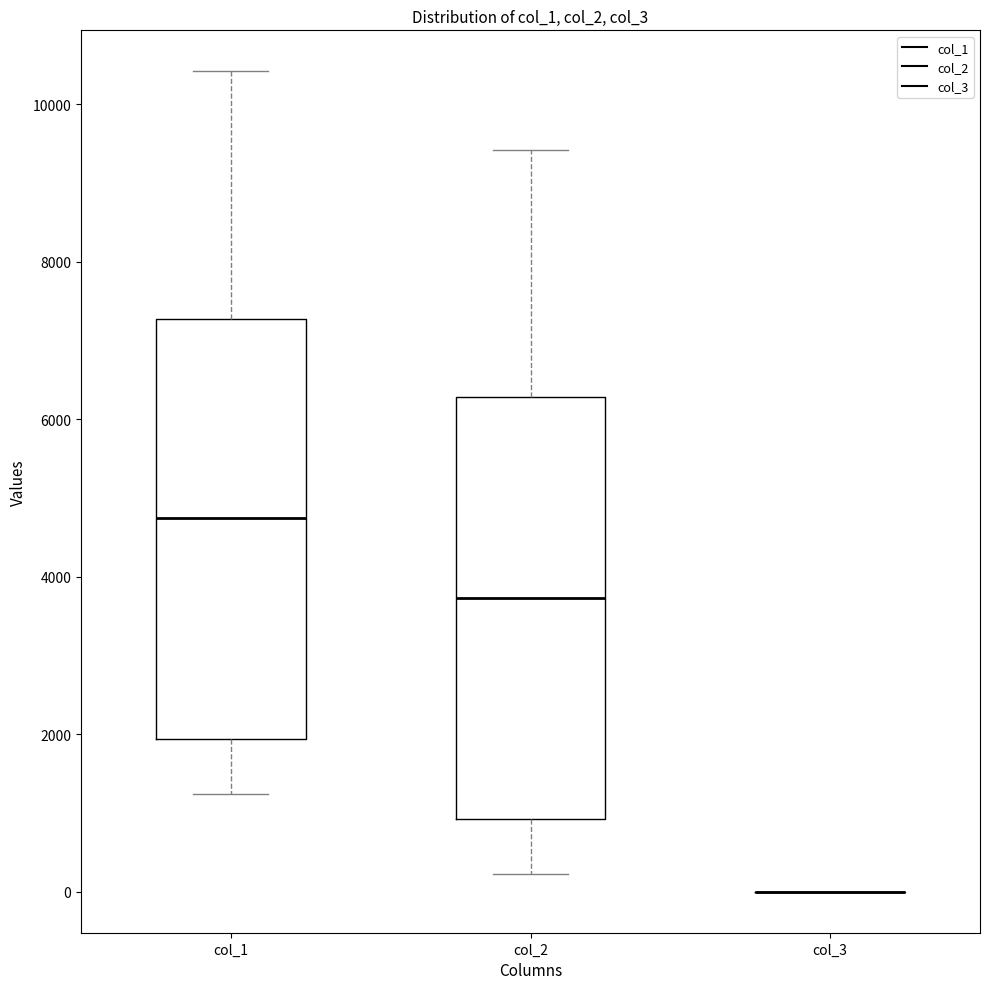

Reading left to right, transcribe this box plot: for each box, give where its median line is, the range the box spans, and where its two whiskers end, as read against the y-axis. The values are not printed on the chart, so give them approximately, as read against the axis.

col_1: median 4800, box 2000 to 7200, whiskers 1200 to 10400
col_2: median 3800, box 1000 to 6200, whiskers 200 to 9400
col_3: box collapsed to a line at 0, whiskers 0 to 0